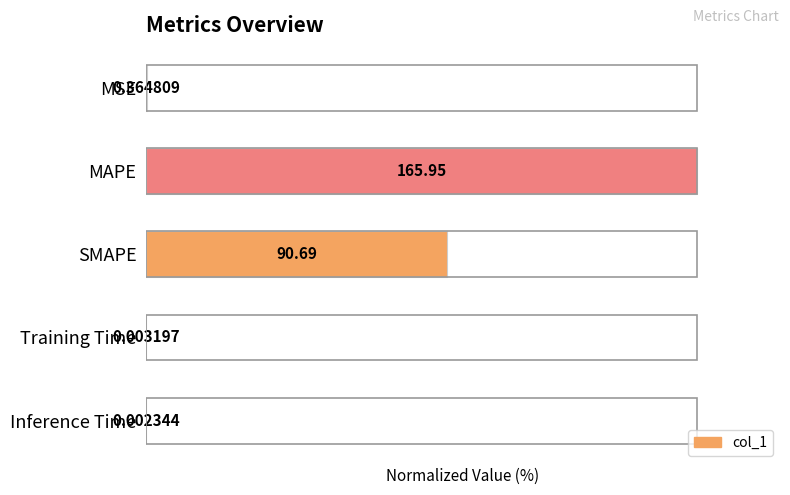

Rank the categories by value from highest to lowest.

MAPE, SMAPE, MSE, Training Time, Inference Time